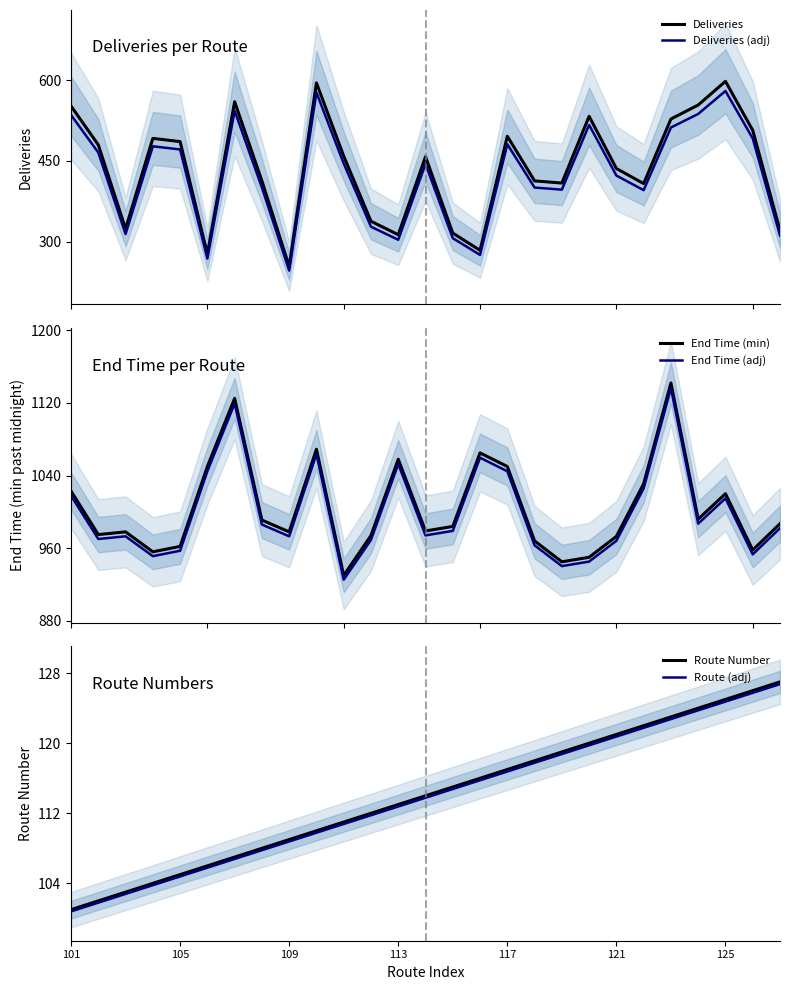

What is the difference between the maximum and second lowest values in the End Time (min) series?

197.0